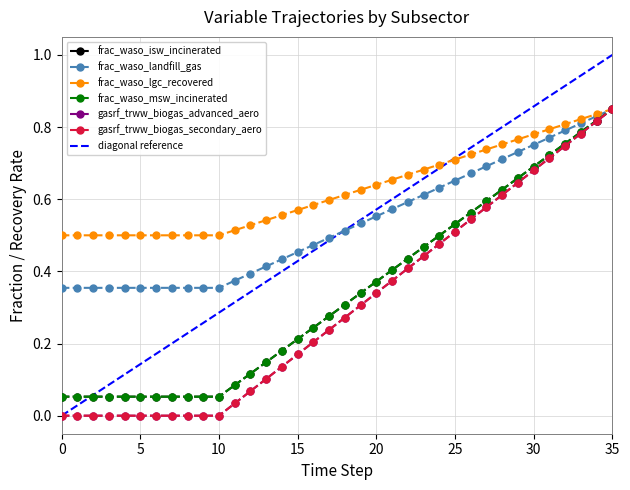

What is the difference between the maximum and minimum values in the frac_waso_msw_incinerated series?

0.8